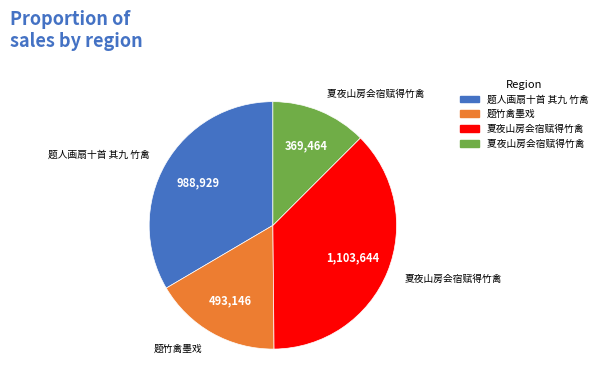

Is there any slice that represents more than half of the pie?

No